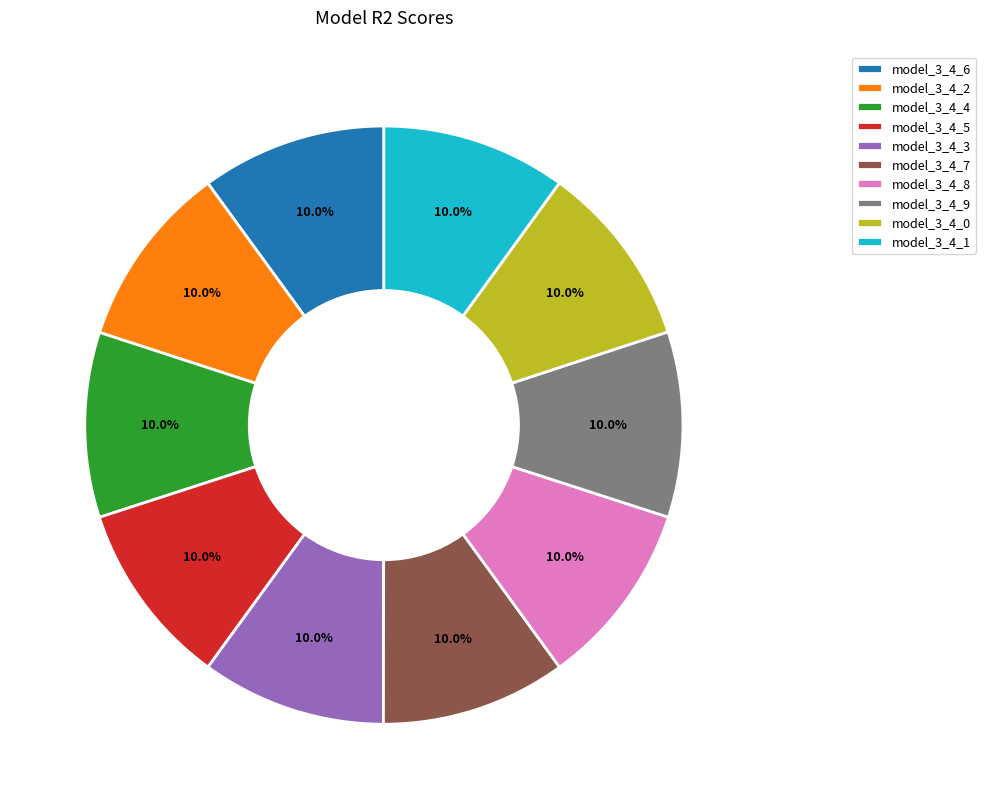

What percentage is the model_3_4_9 slice, to the nearest percent?

10%